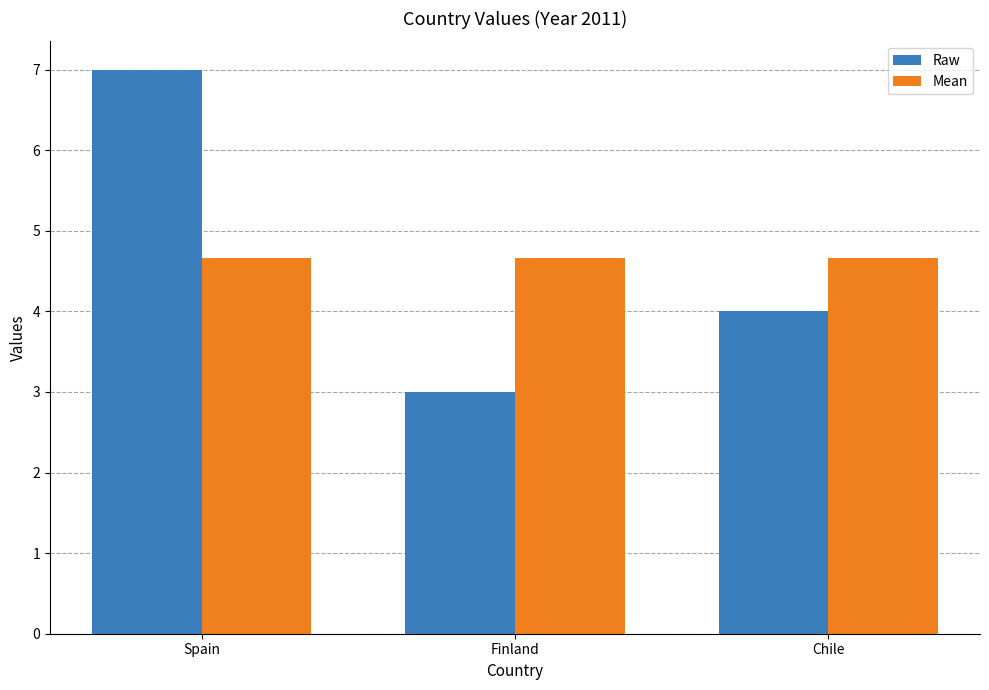

Rank the categories by Raw value from highest to lowest.

Spain, Chile, Finland